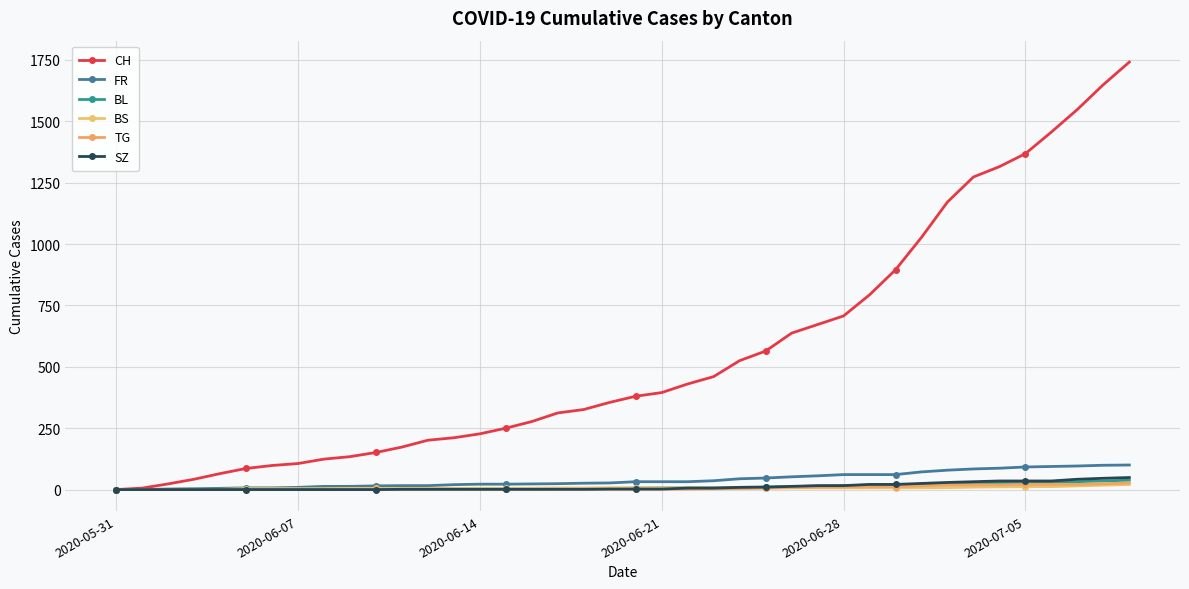

Count the number of data series in this chart.

6